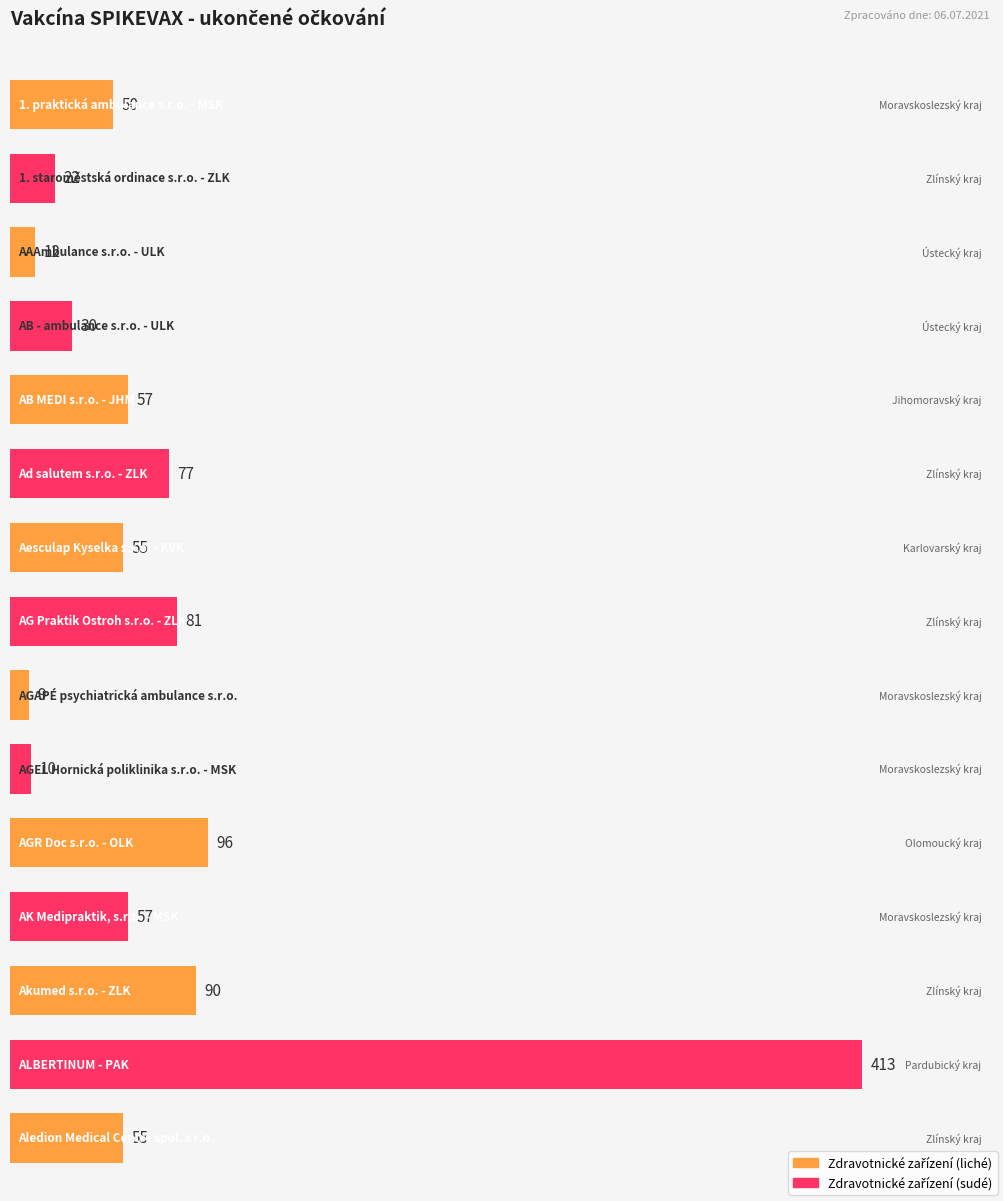

Are the bars grouped side by side (vs. stacked)?

No